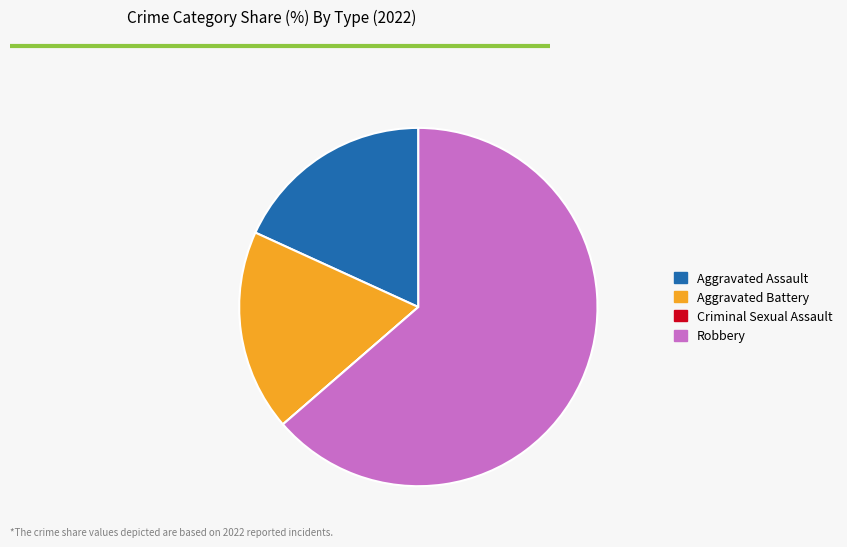

Do Aggravated Assault and Aggravated Battery together represent more than half of the pie?

No